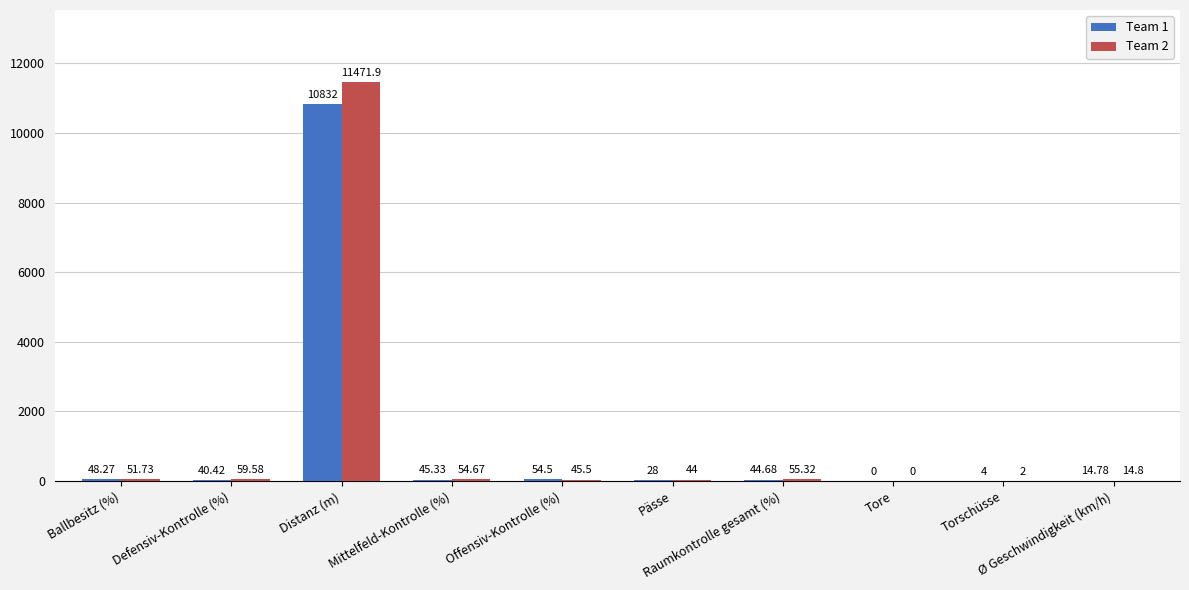

How many distinct data groups are displayed?

2